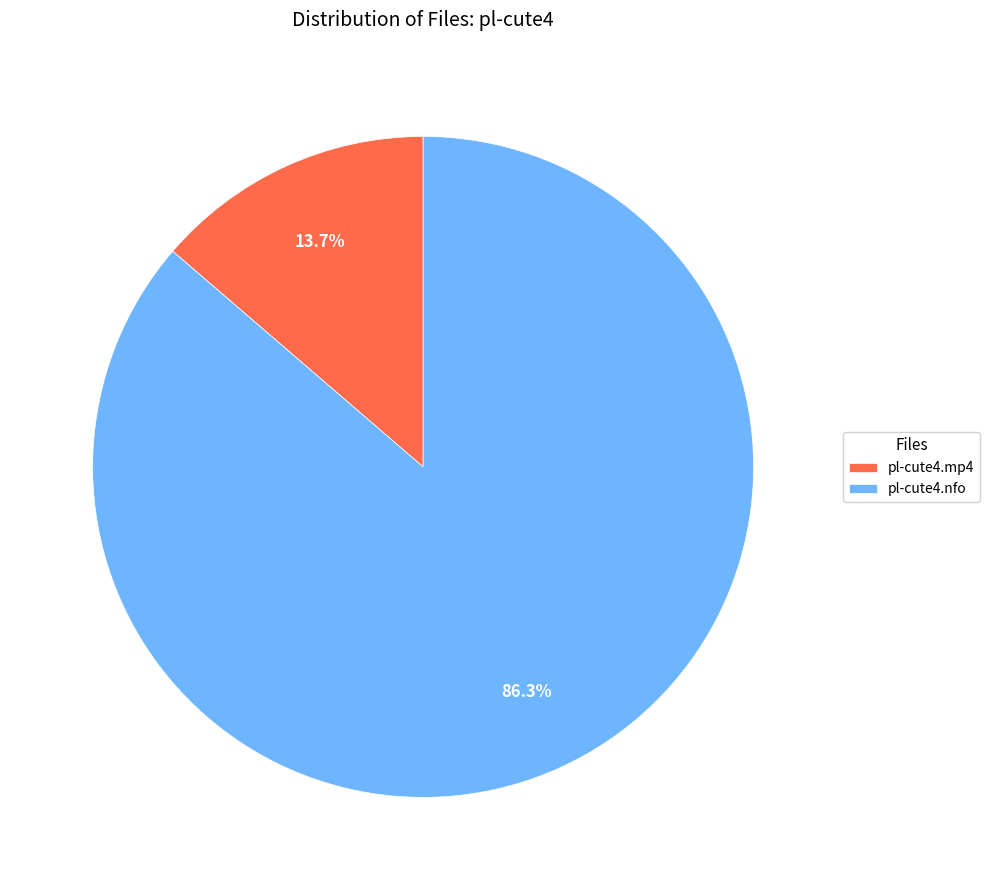

Rank the categories by value from lowest to highest.

pl-cute4.mp4, pl-cute4.nfo